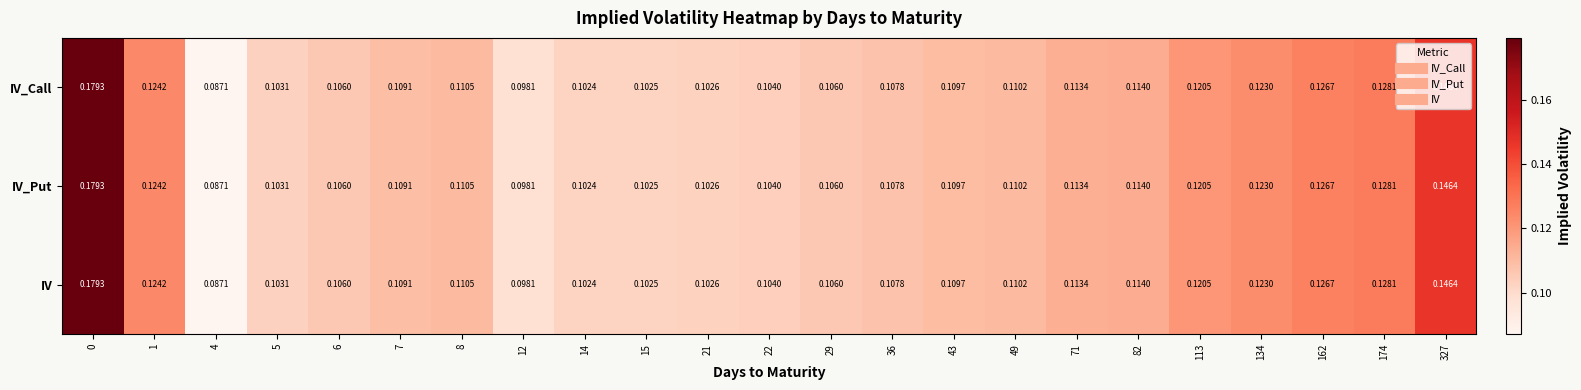

Is the value of IV_Call at 4 greater than the value of IV at 1?

No